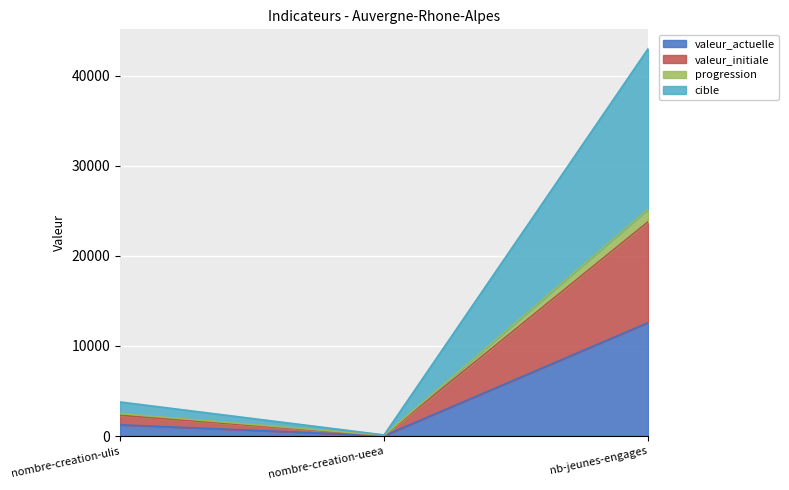

At which category is the sum across all series the highest?

nb-jeunes-engages